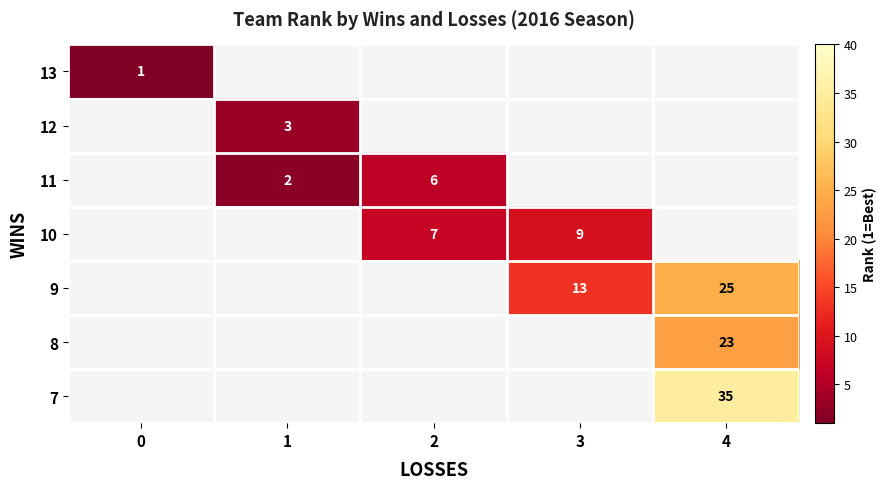

The 9 series shows 23 at 3. True or false?

False